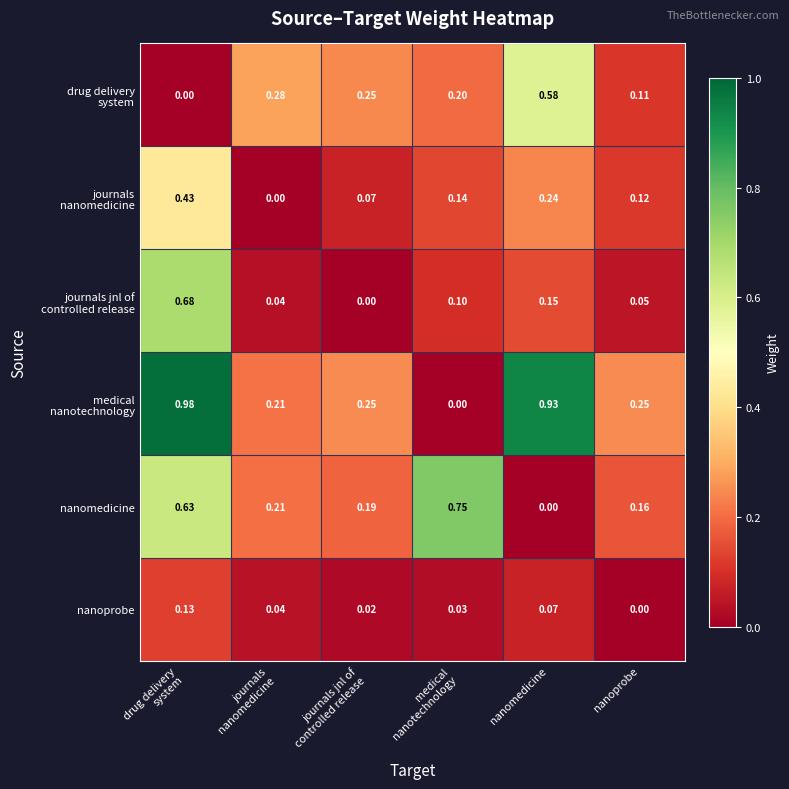

How many distinct data groups are displayed?

6